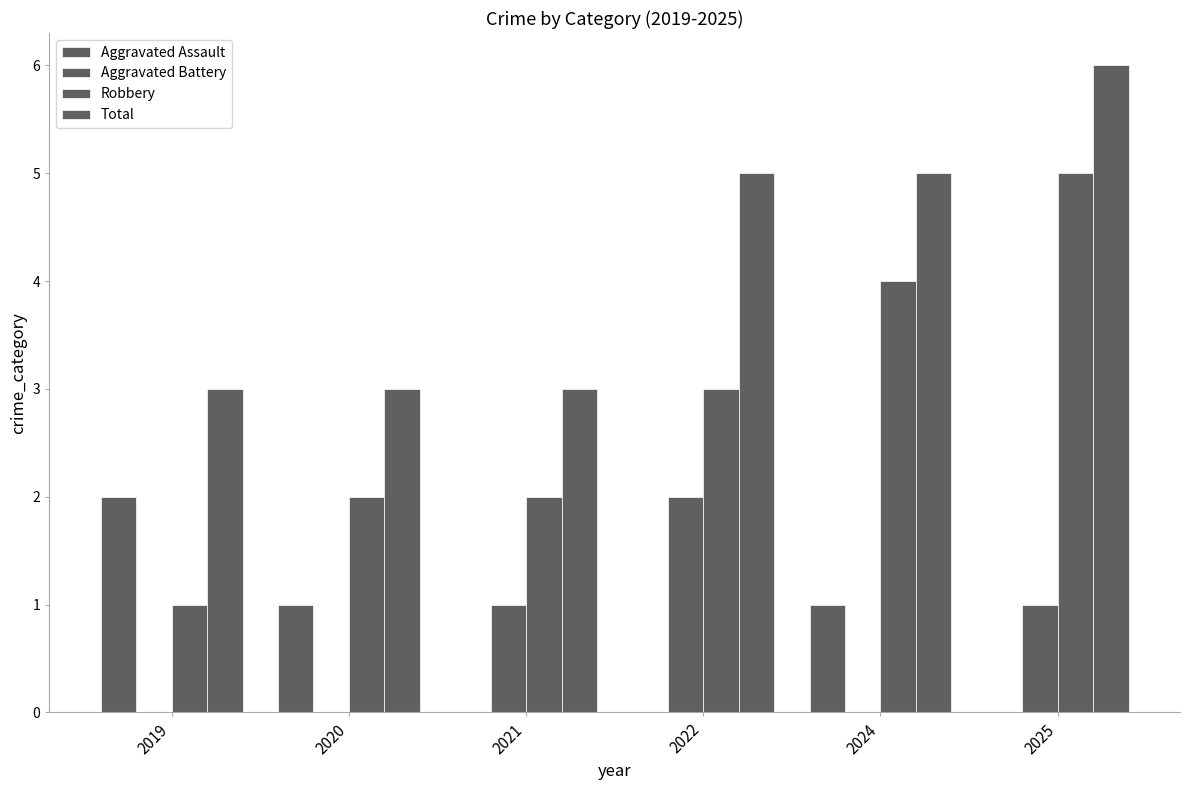

True or false: Total has a value of 3 at 2022.

False